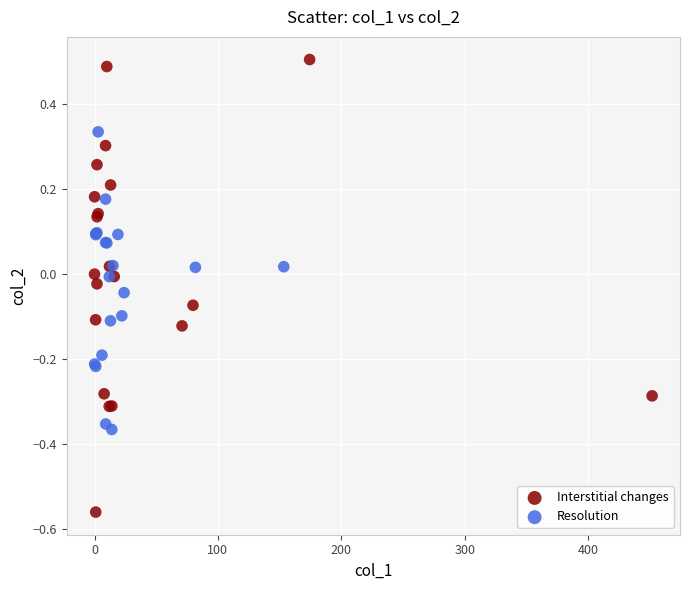

What are all the series names shown in the legend?

Interstitial changes, Resolution